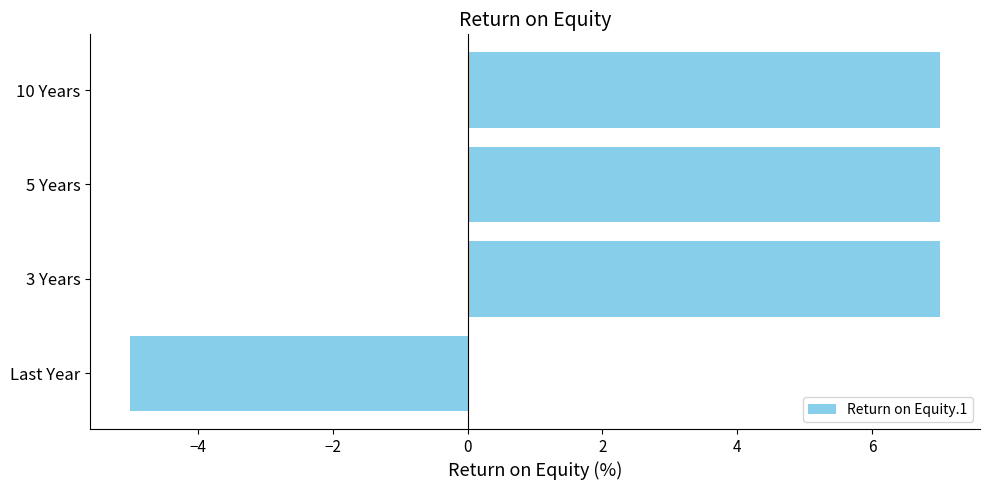

What is the sum of all values?

16